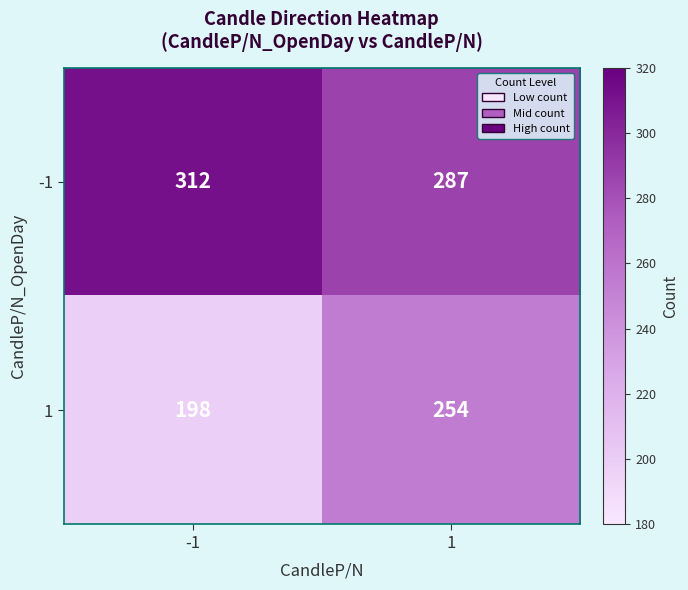

Which series has the largest range (max minus min)?

1